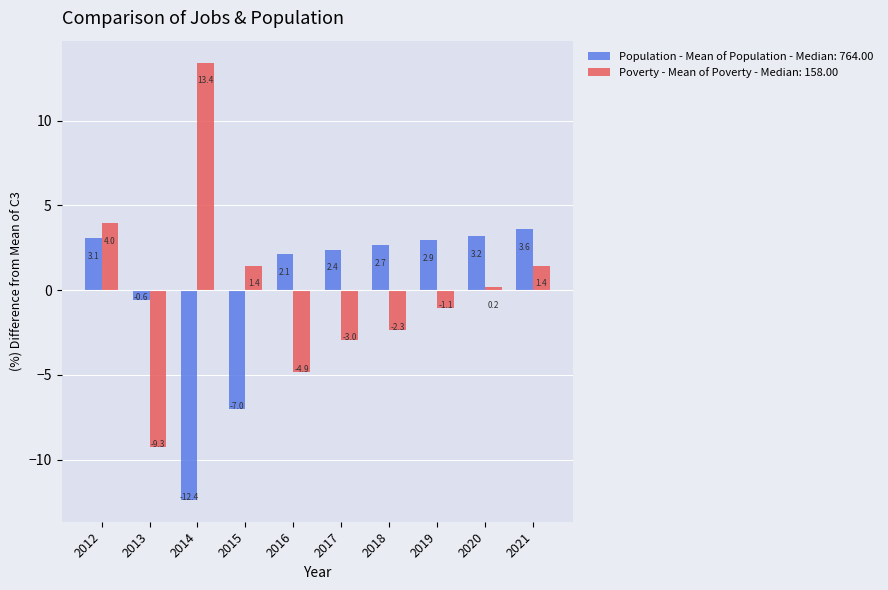

True or false: Population - Mean of Population - Median: 764.00 has a value of 4.5 at 2012.

False